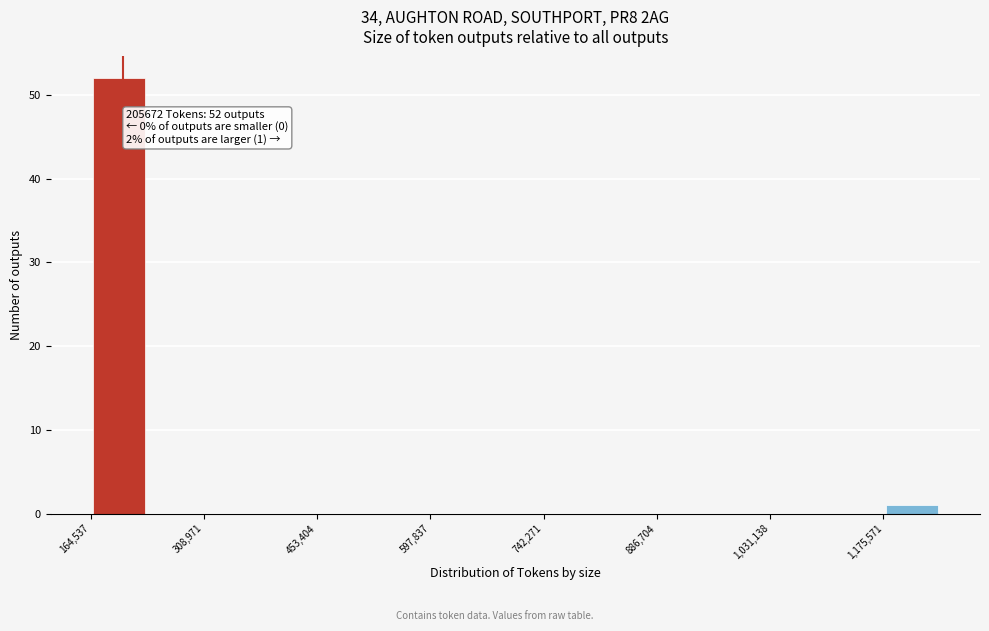

Read against the x-axis, roughly where is the centre of the tallest bar?

200000